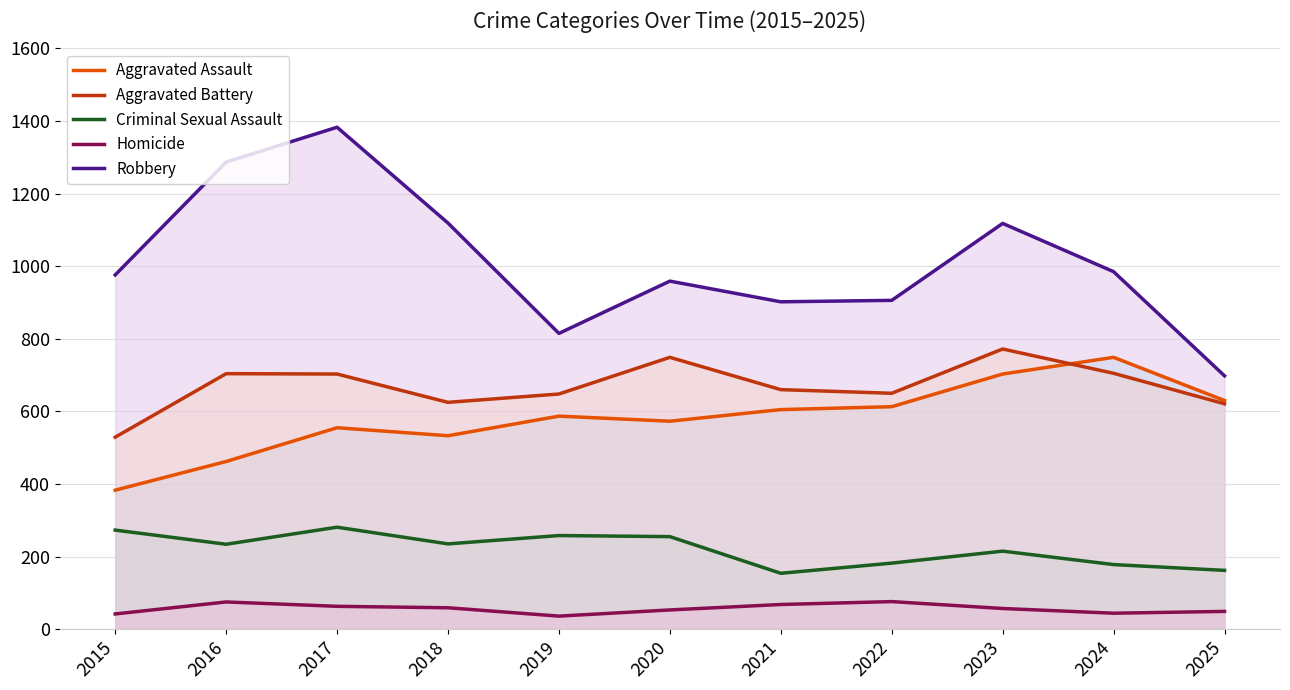

At which category is the sum across all series the highest?

2017